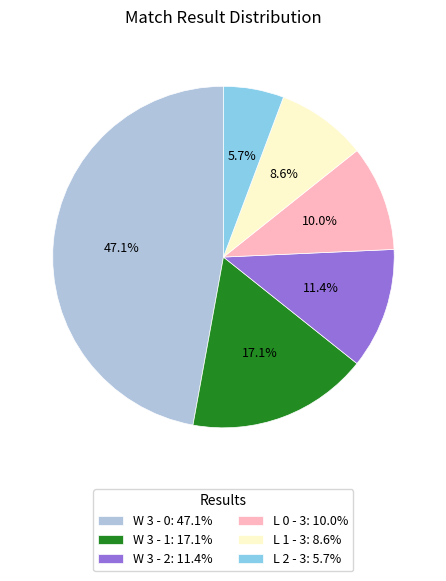

To the nearest percent, what portion does L 0 - 3 represent?

10%